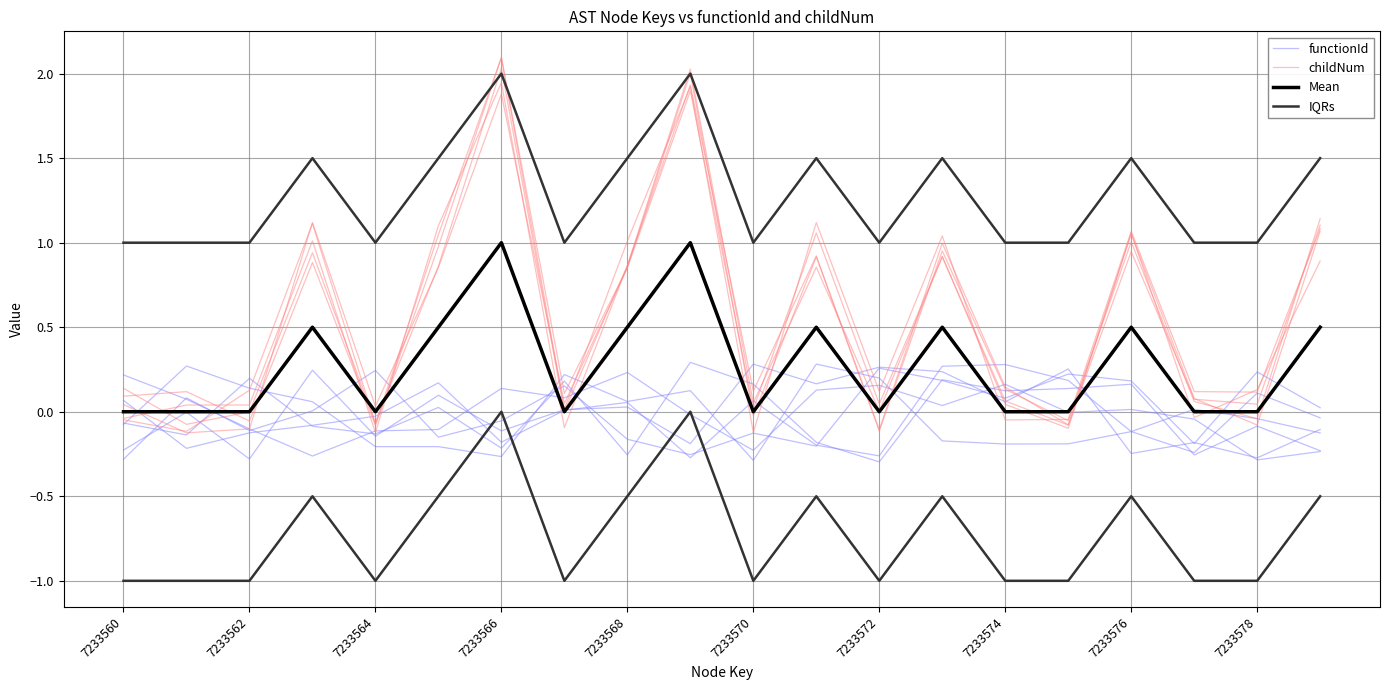

Which category has the lowest value across all series?

7233570